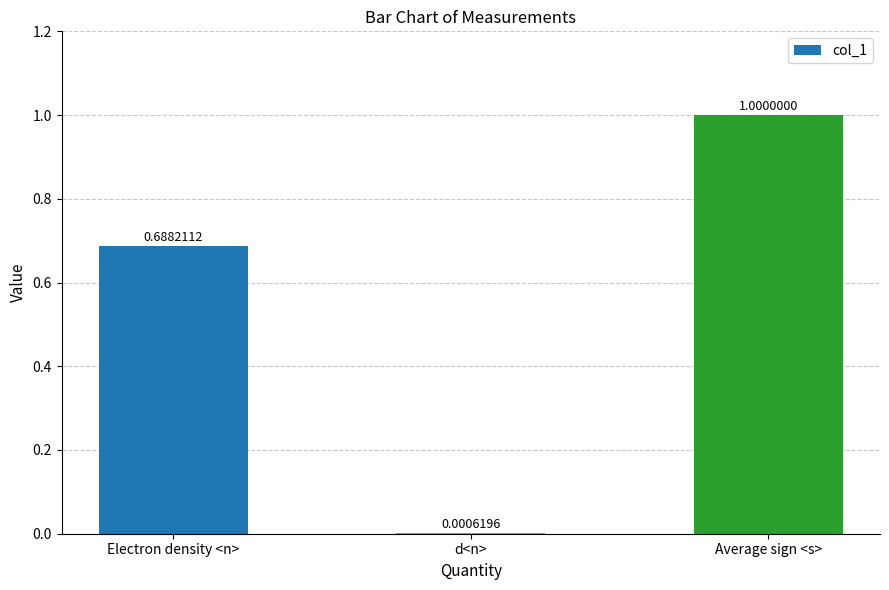

Where is the data nearest to the value 0?

d<n>